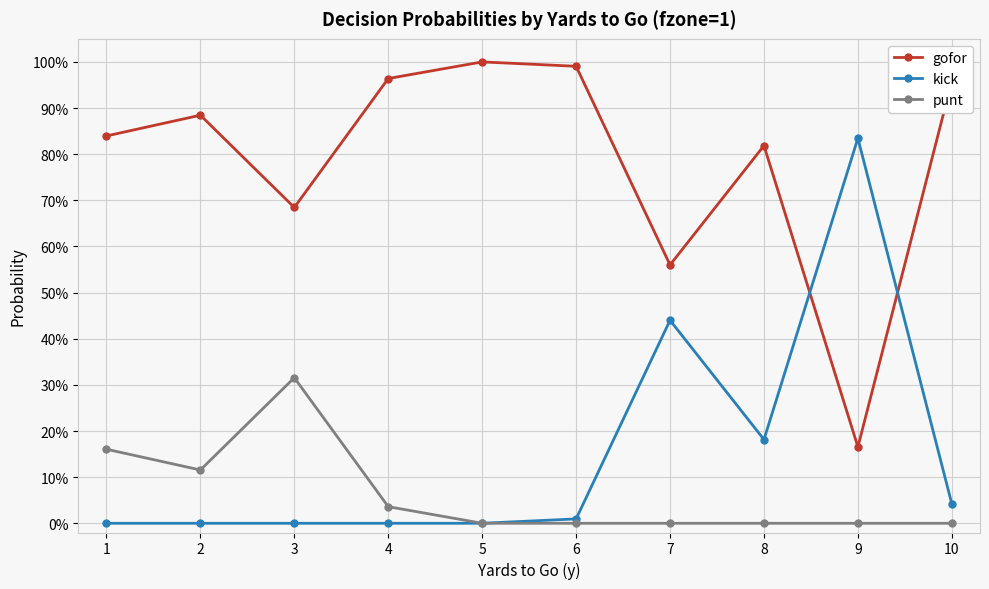

Does the chart have visible grid lines?

Yes